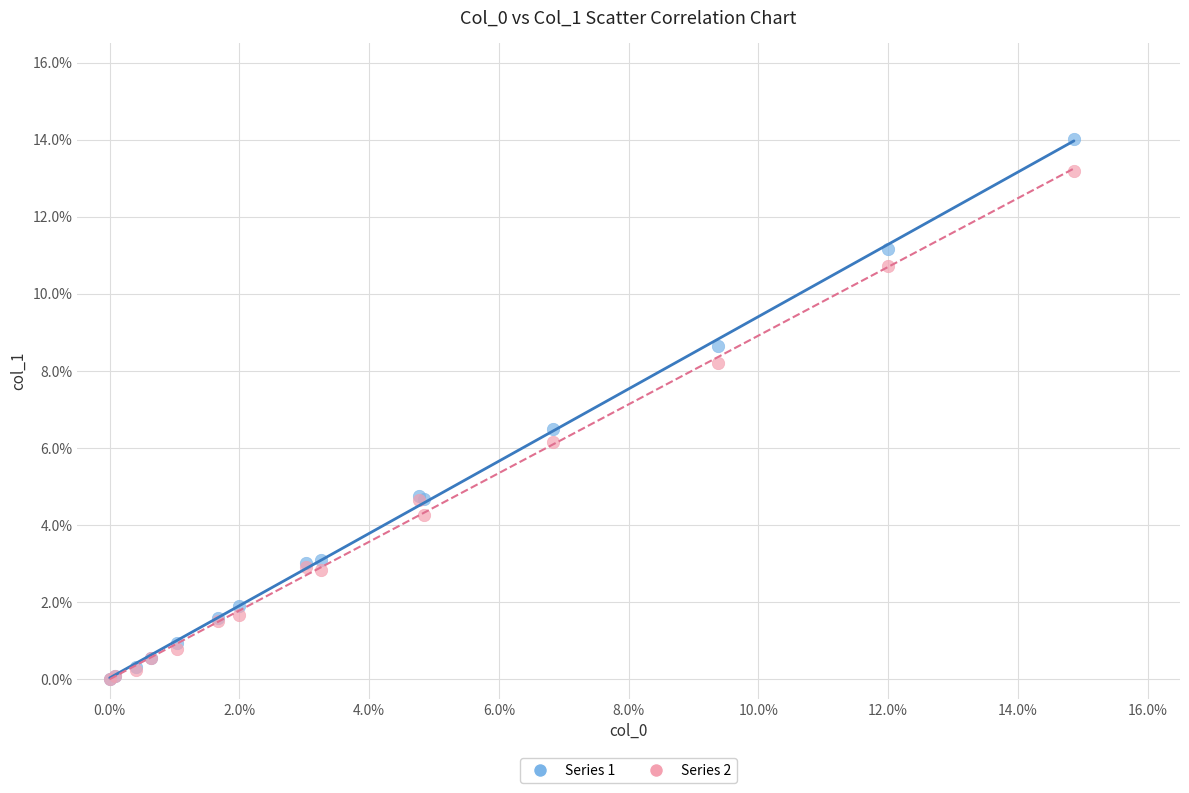

Which series has the largest Y range (max minus min)?

Series 1